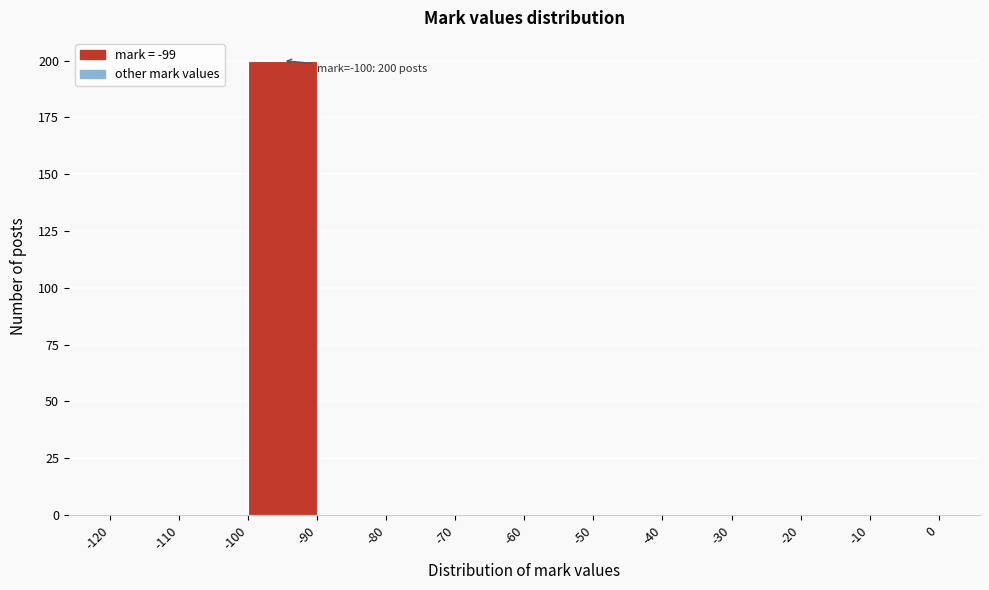

Over which range of the x-axis is the bar tallest?

-100 to -90